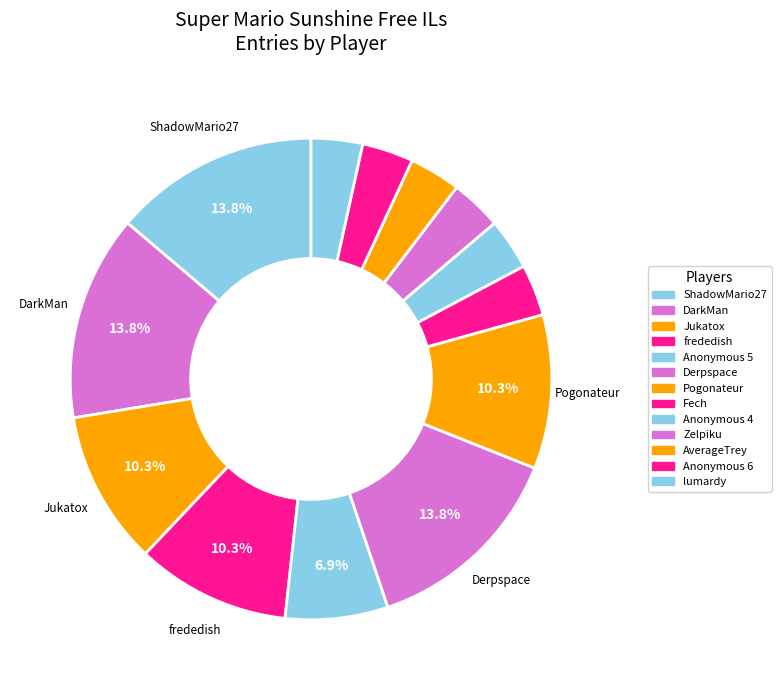

To the nearest percent, what portion does Anonymous 6 represent?

3%